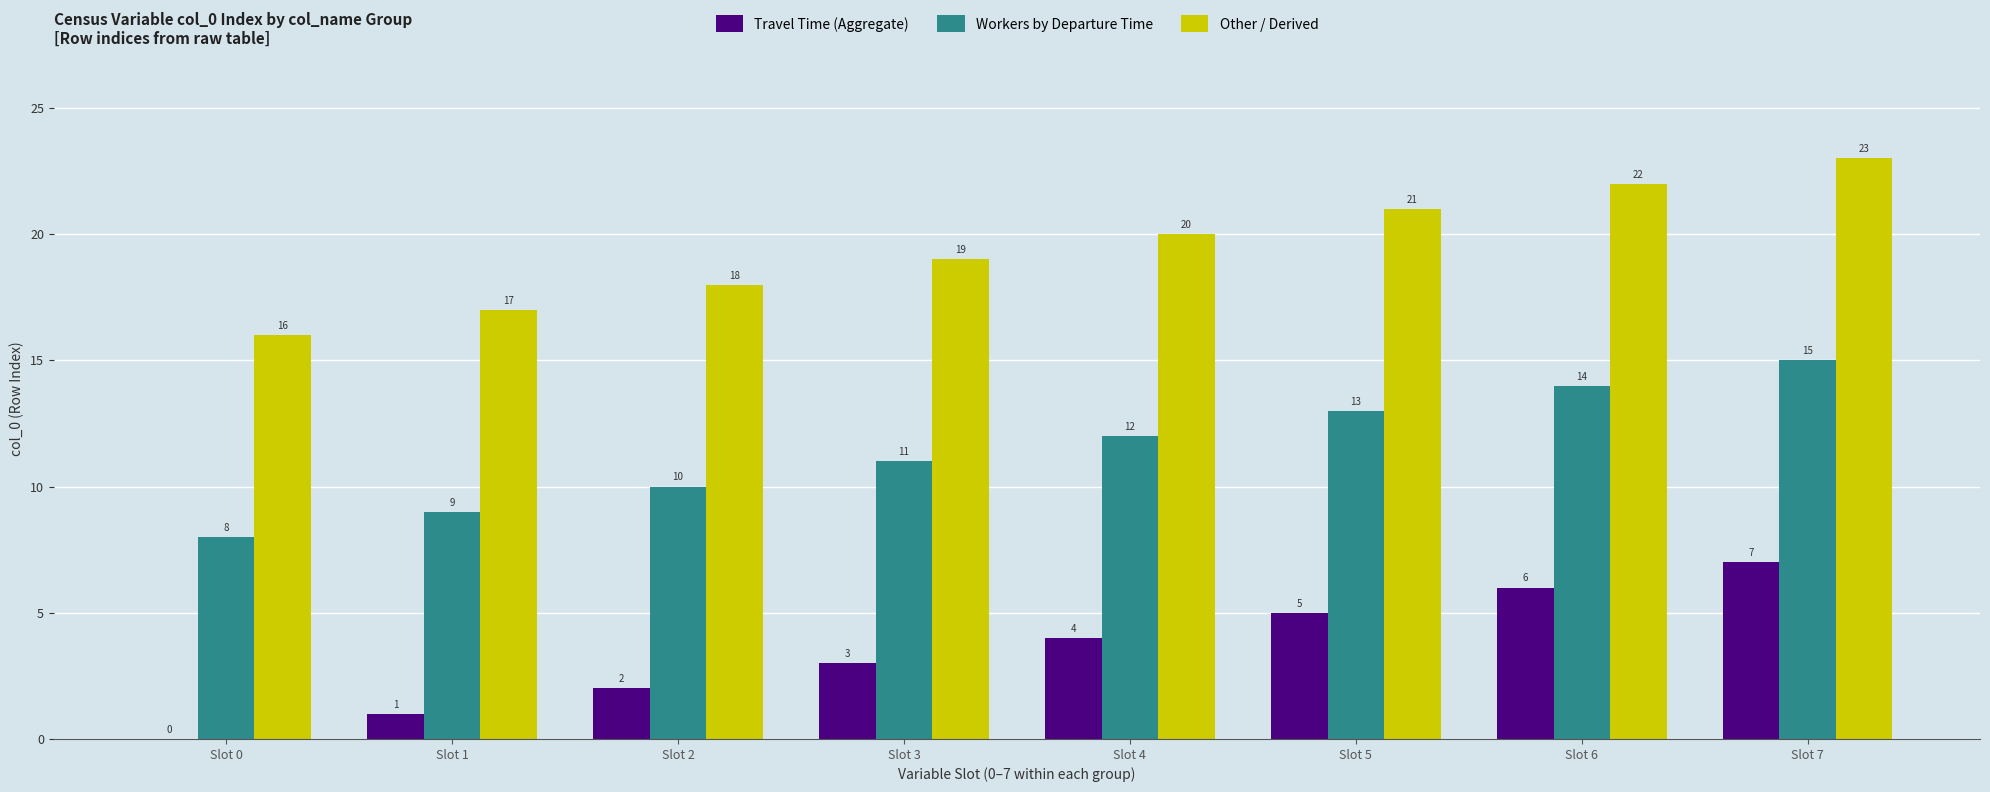

How many categories are shown in the chart?

8